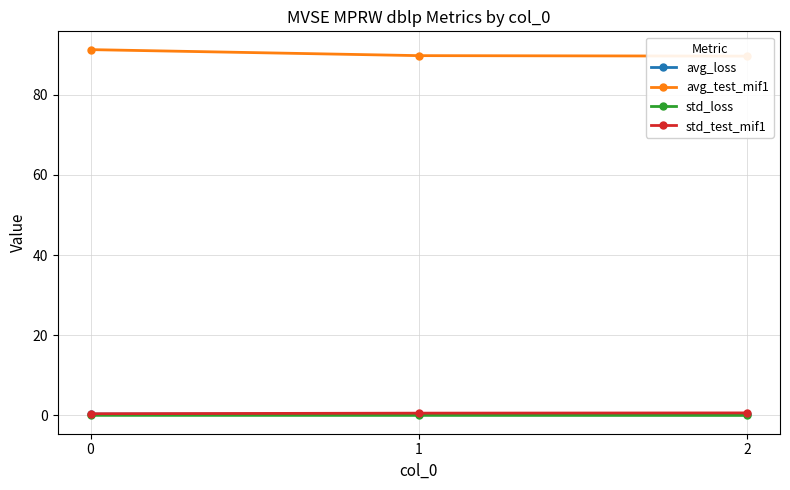

List the labels in order of std_test_mif1 value, largest first.

2, 1, 0